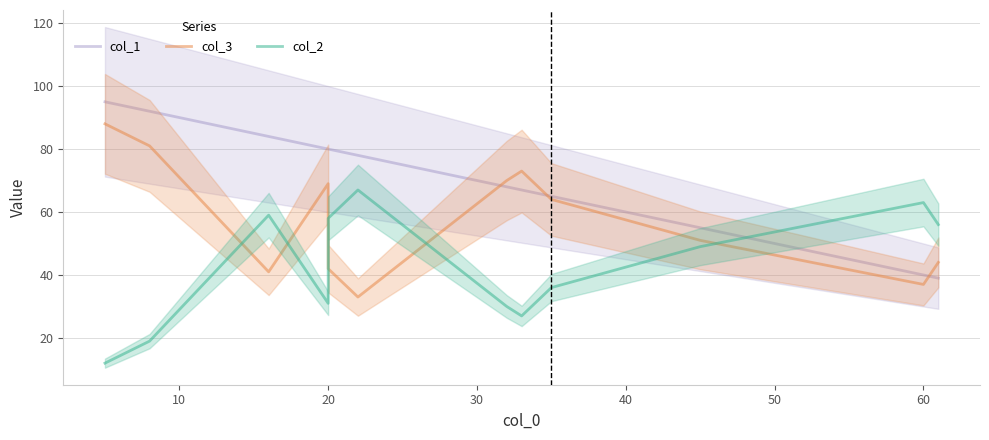

What are all the series names shown in the legend?

col_1, col_3, col_2